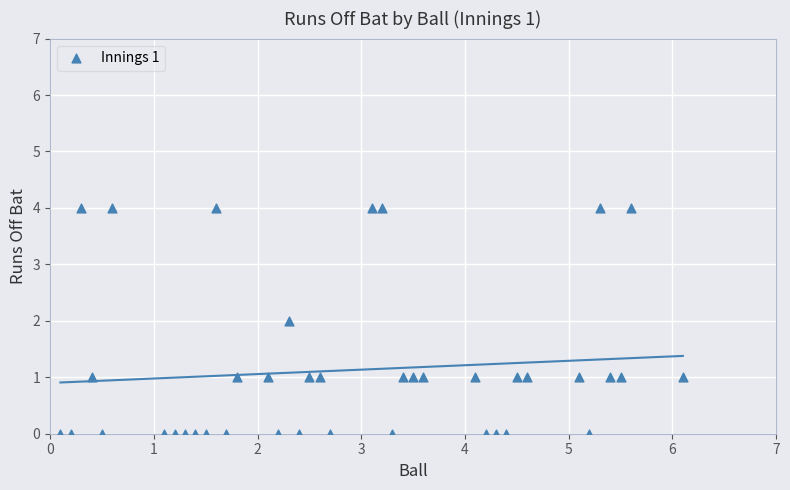

What is the range of Y values (max minus min)?

4